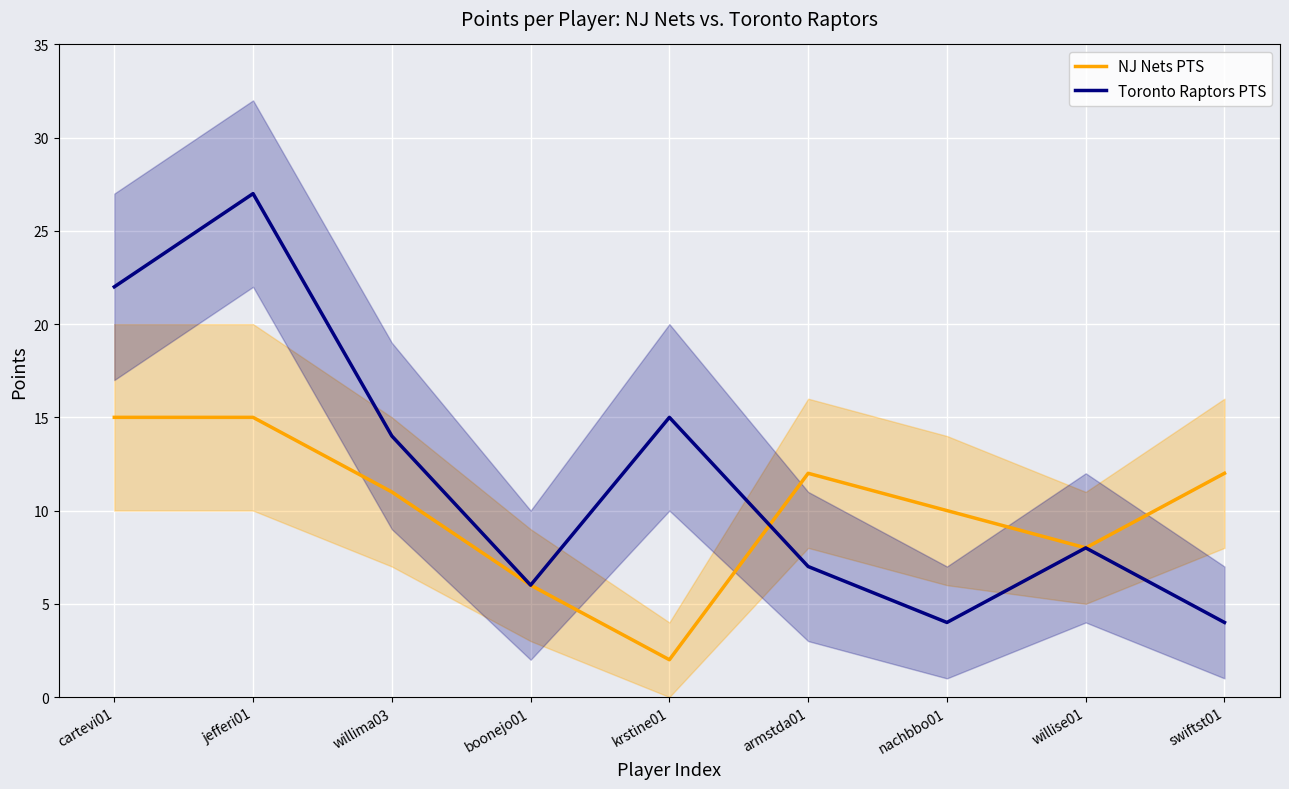

Between jefferi01 and nachbbo01, which is larger?

jefferi01